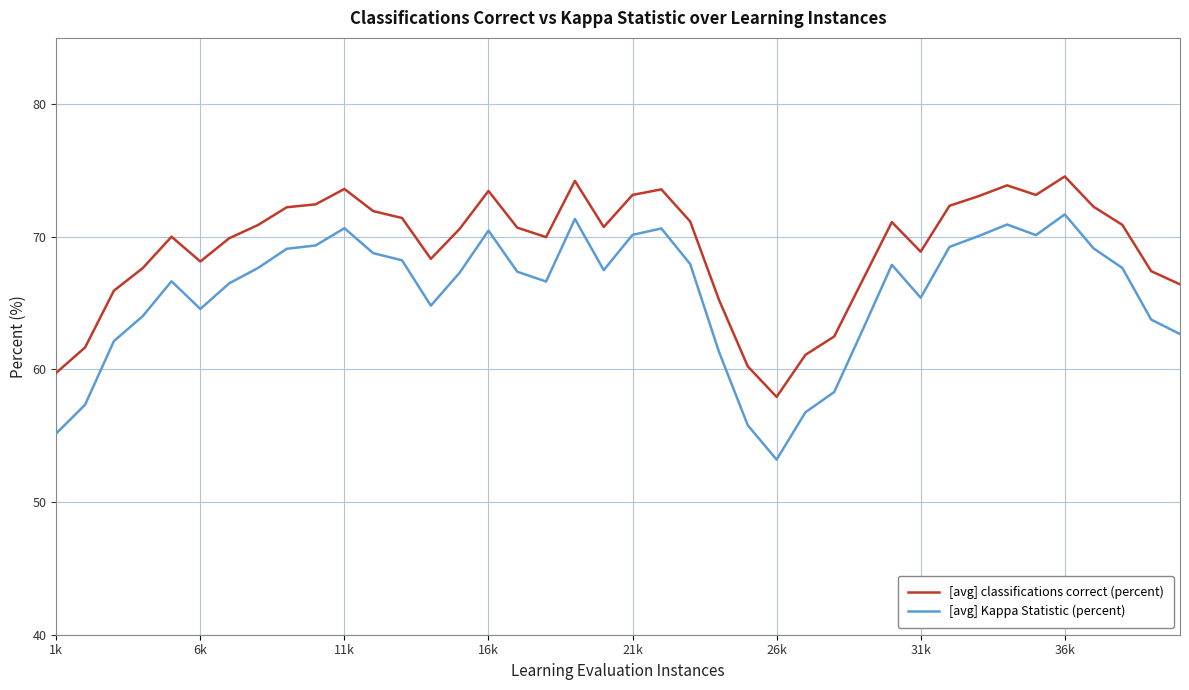

In [avg] Kappa Statistic (percent), how many points are higher than both neighbors (excluding endpoints)?

8